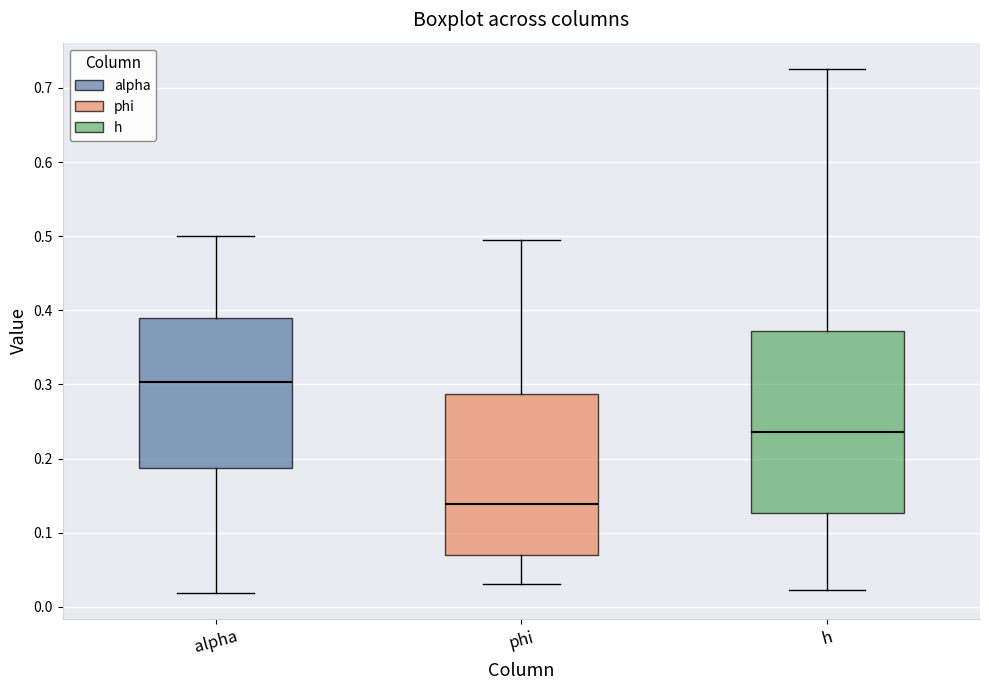

Where is the lower edge of the box for phi on the y-axis? The values are not printed on the chart, so give them approximately, as read against the axis.

0.07